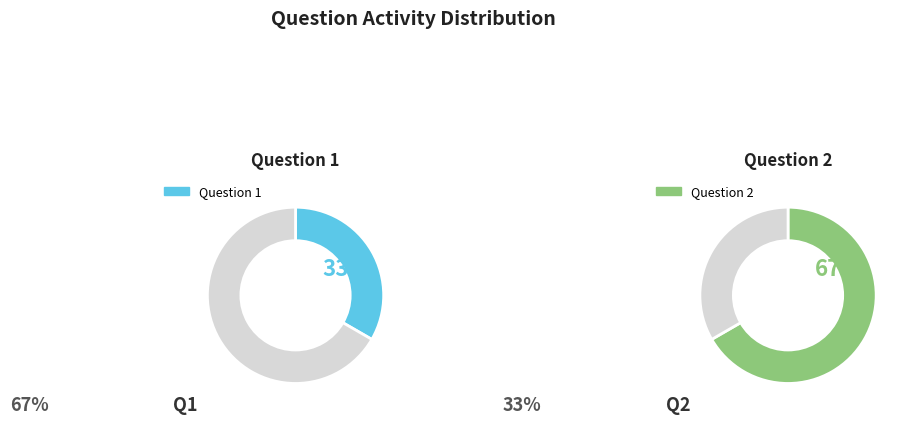

Rank the categories by value from lowest to highest.

1, 2